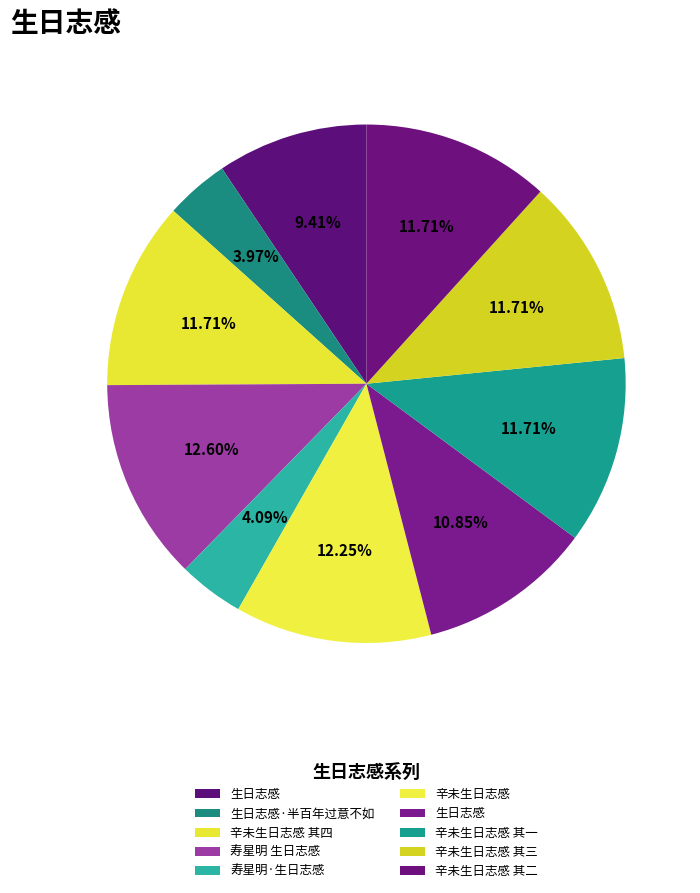

Which category has the biggest portion of the pie?

寿星明 生日志感